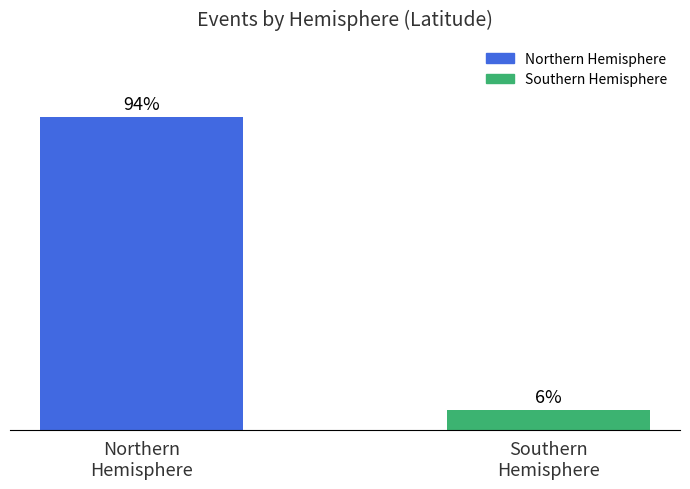

What position from the right is Northern
Hemisphere?

2